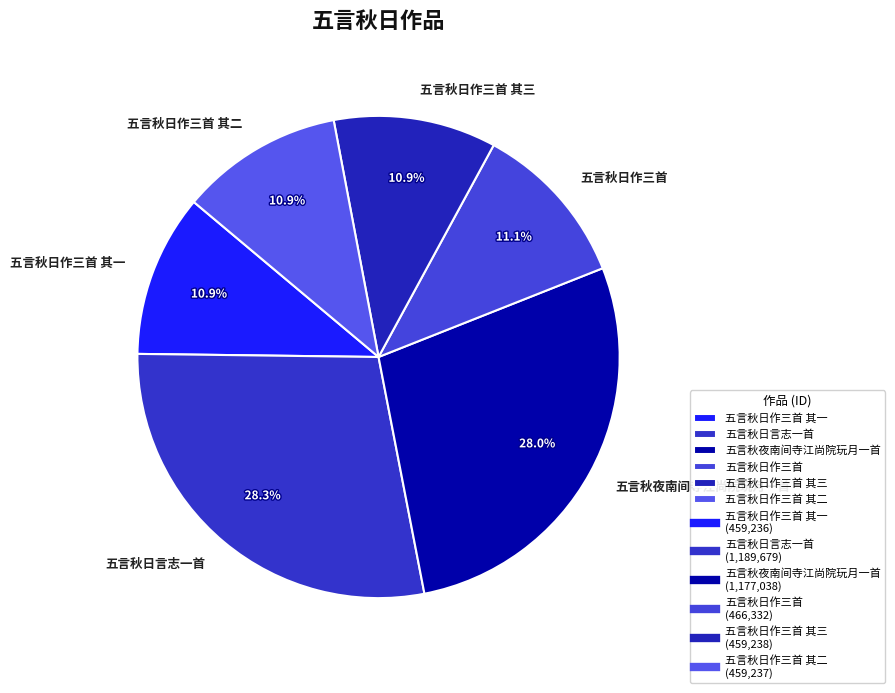

The 五言秋日作三首 slice represents 21% of the pie. True or false?

False